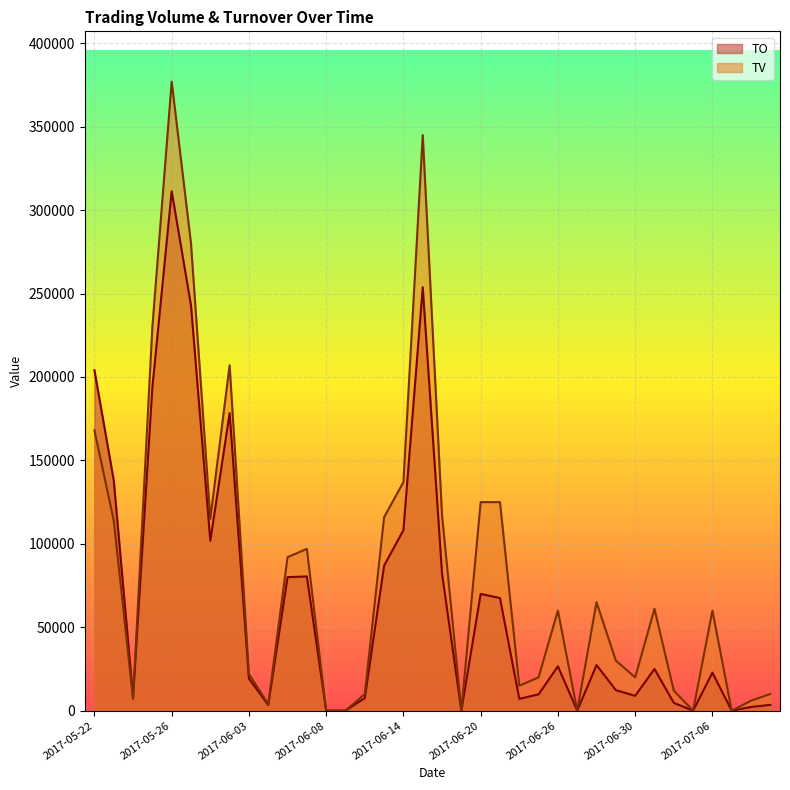

What is the approximate value of TV at 2017-06-06?

92000